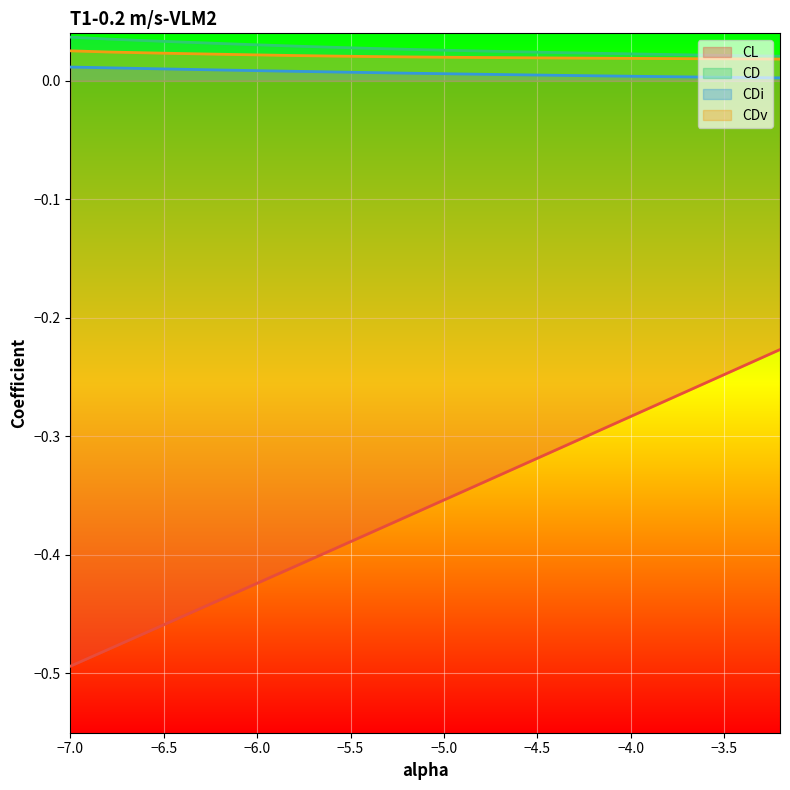

Which label corresponds to the smallest value in the chart?

−7.0